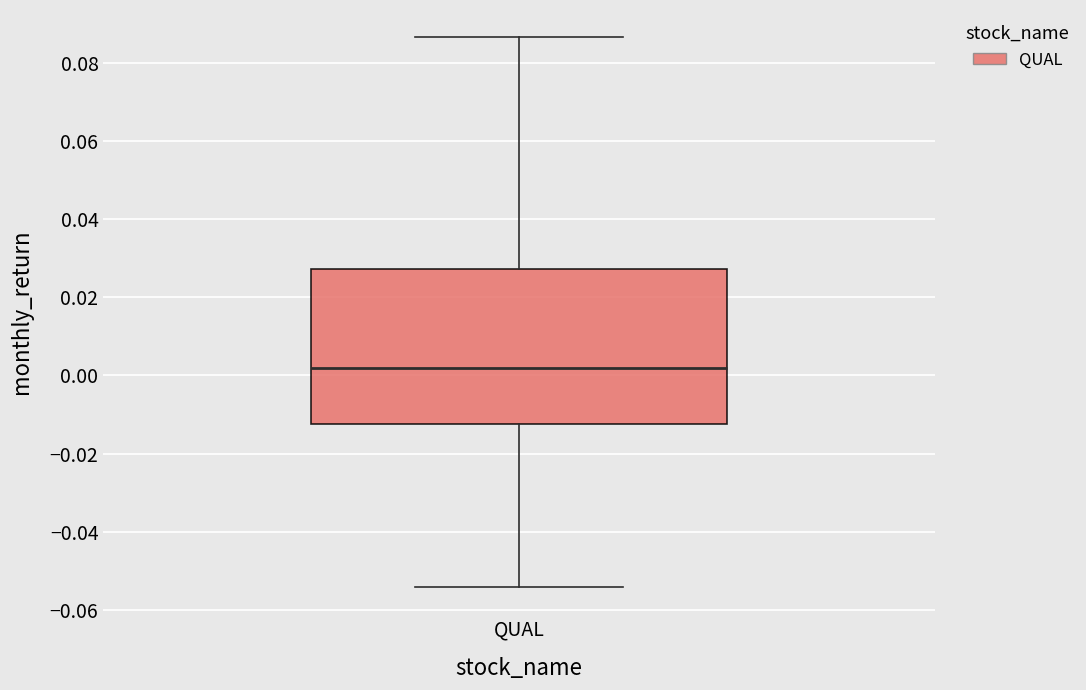

Read this box plot against the y-axis: the position of the median line, the range covered by the box, and the ends of both whiskers. The values are not printed on the chart, so give them approximately, as read against the axis.

median 0.002, box -0.012 to 0.028, whiskers -0.054 to 0.086